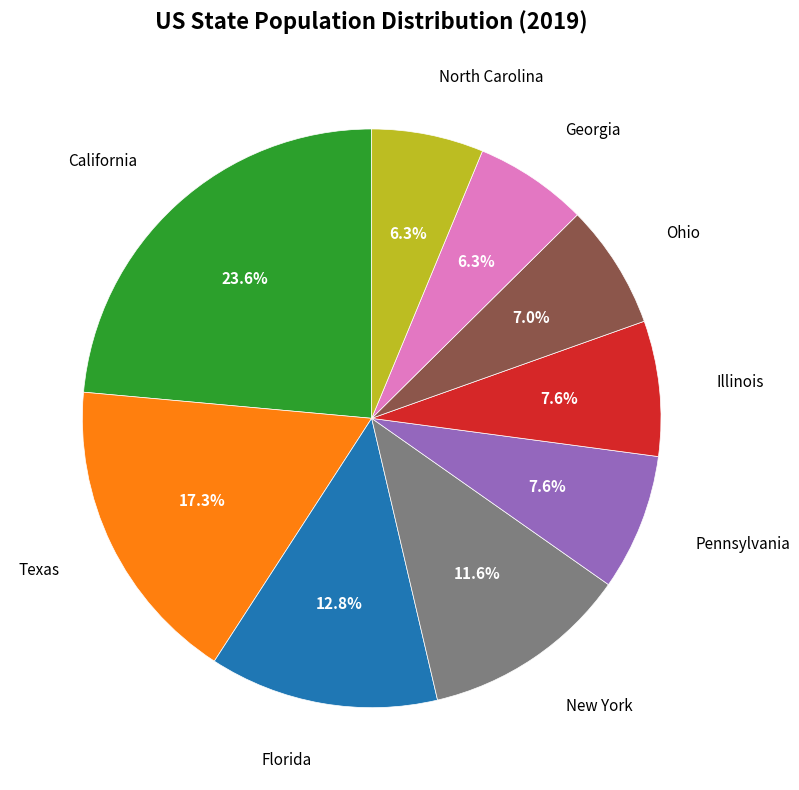

Is there a majority slice in this chart?

No